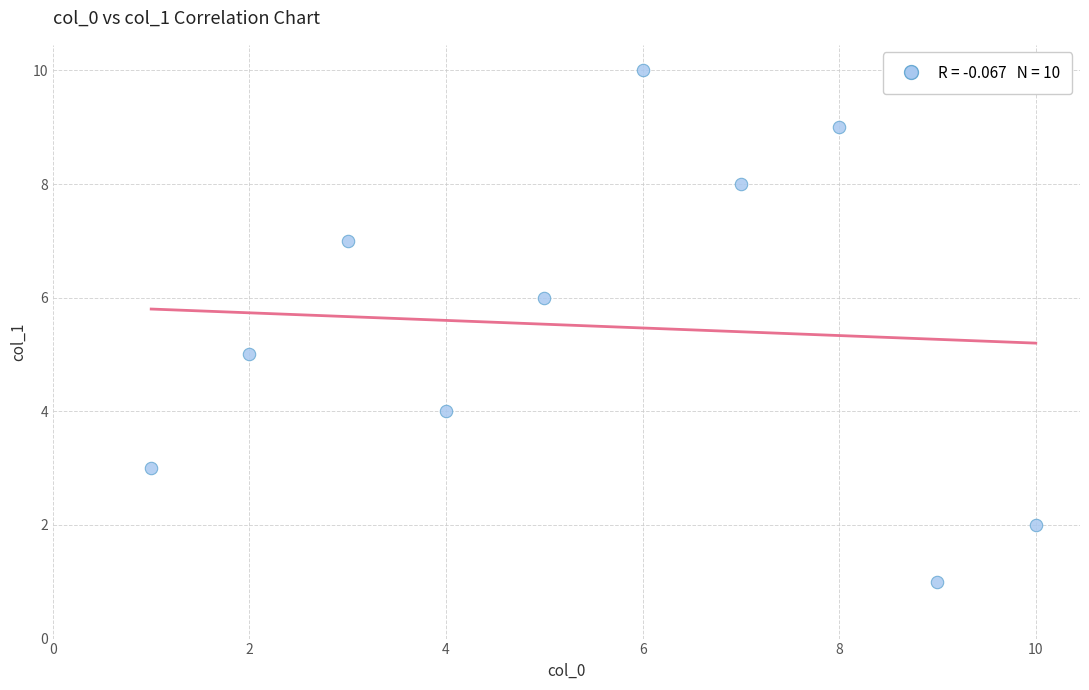

What is the range of Y values (max minus min)?

9